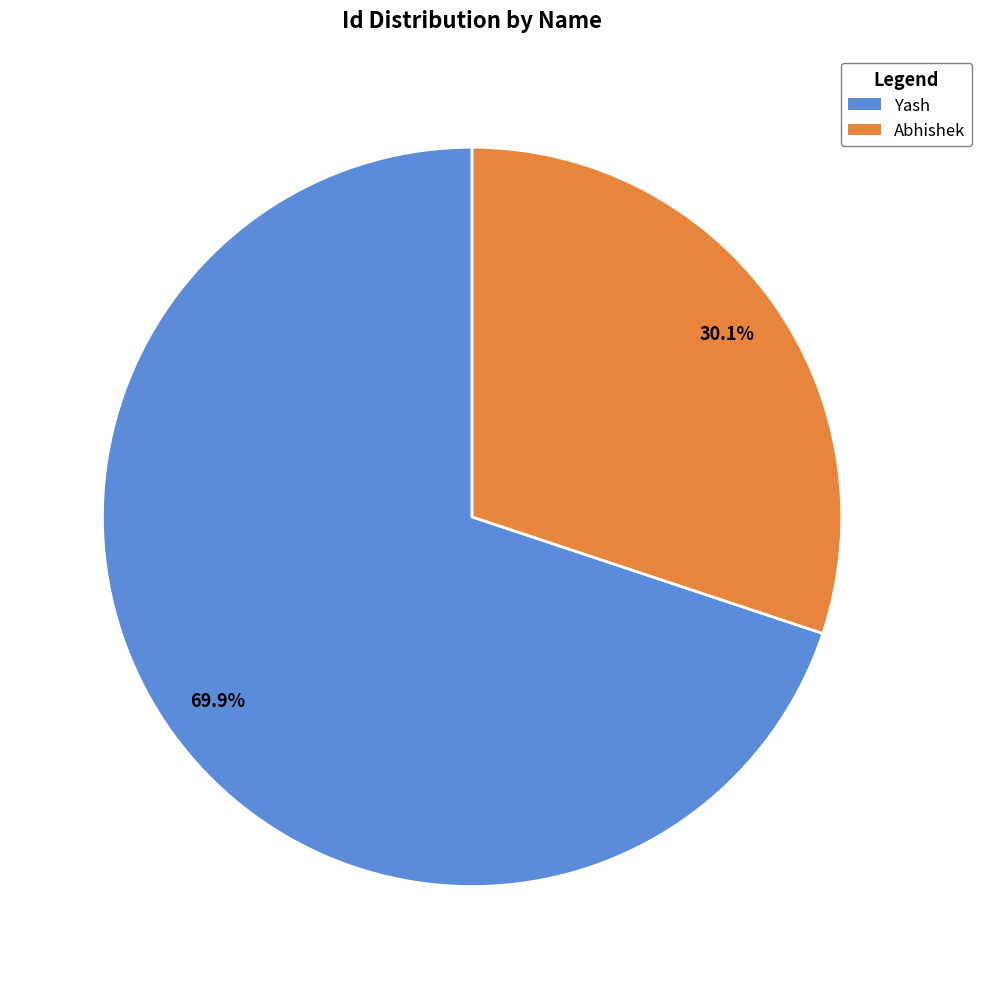

Approximately how many times larger is the value at Abhishek compared to Yash?

0.4